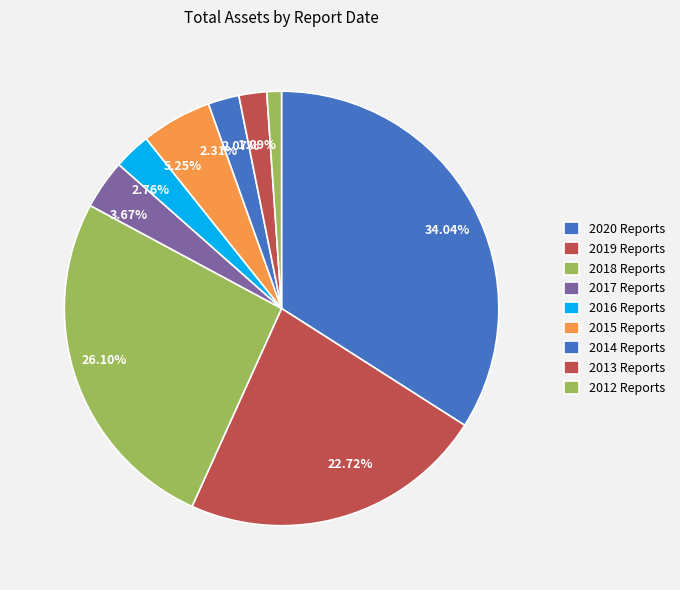

Combined, do 2.76% and 3.67% account for over 50%?

No